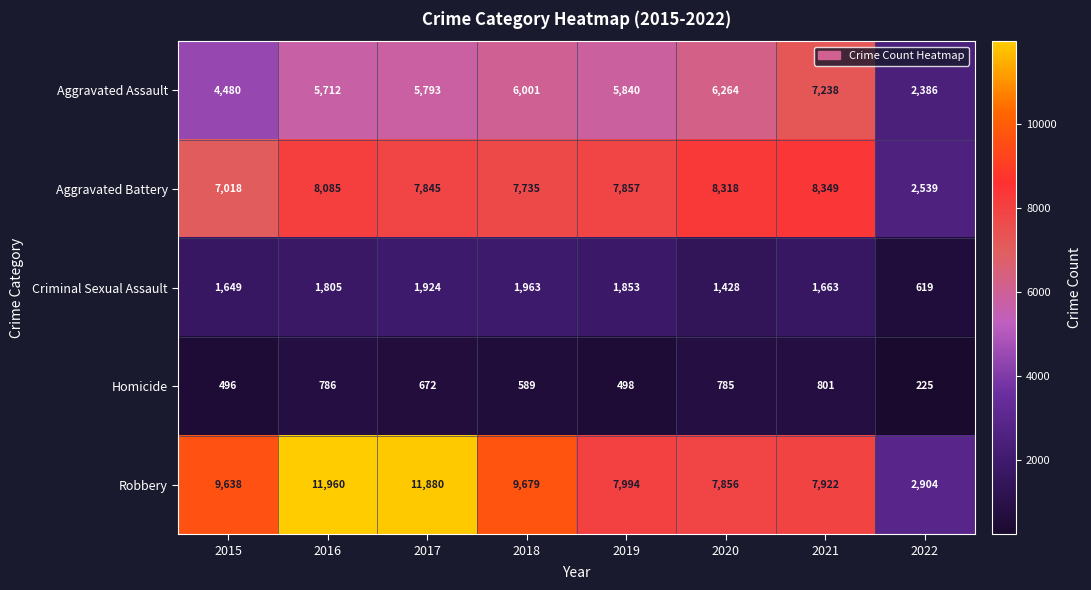

Where does the Aggravated Assault series first go above 5840?

2018